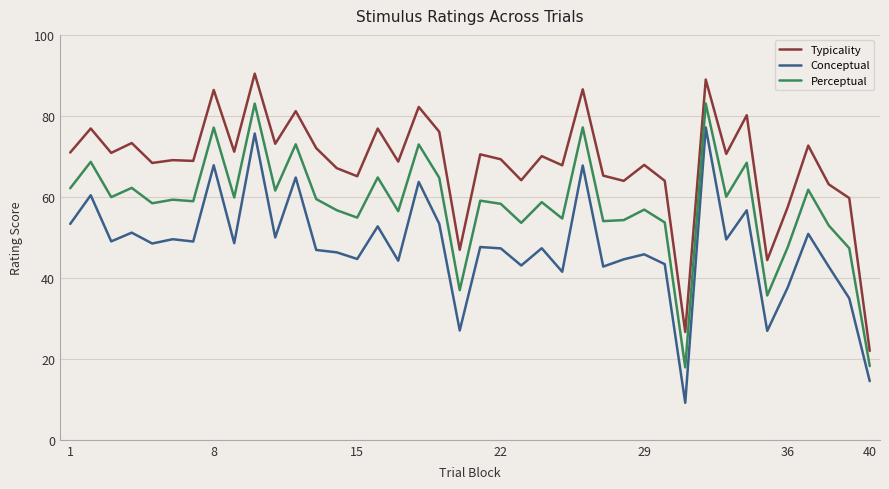

Does the chart have visible grid lines?

Yes